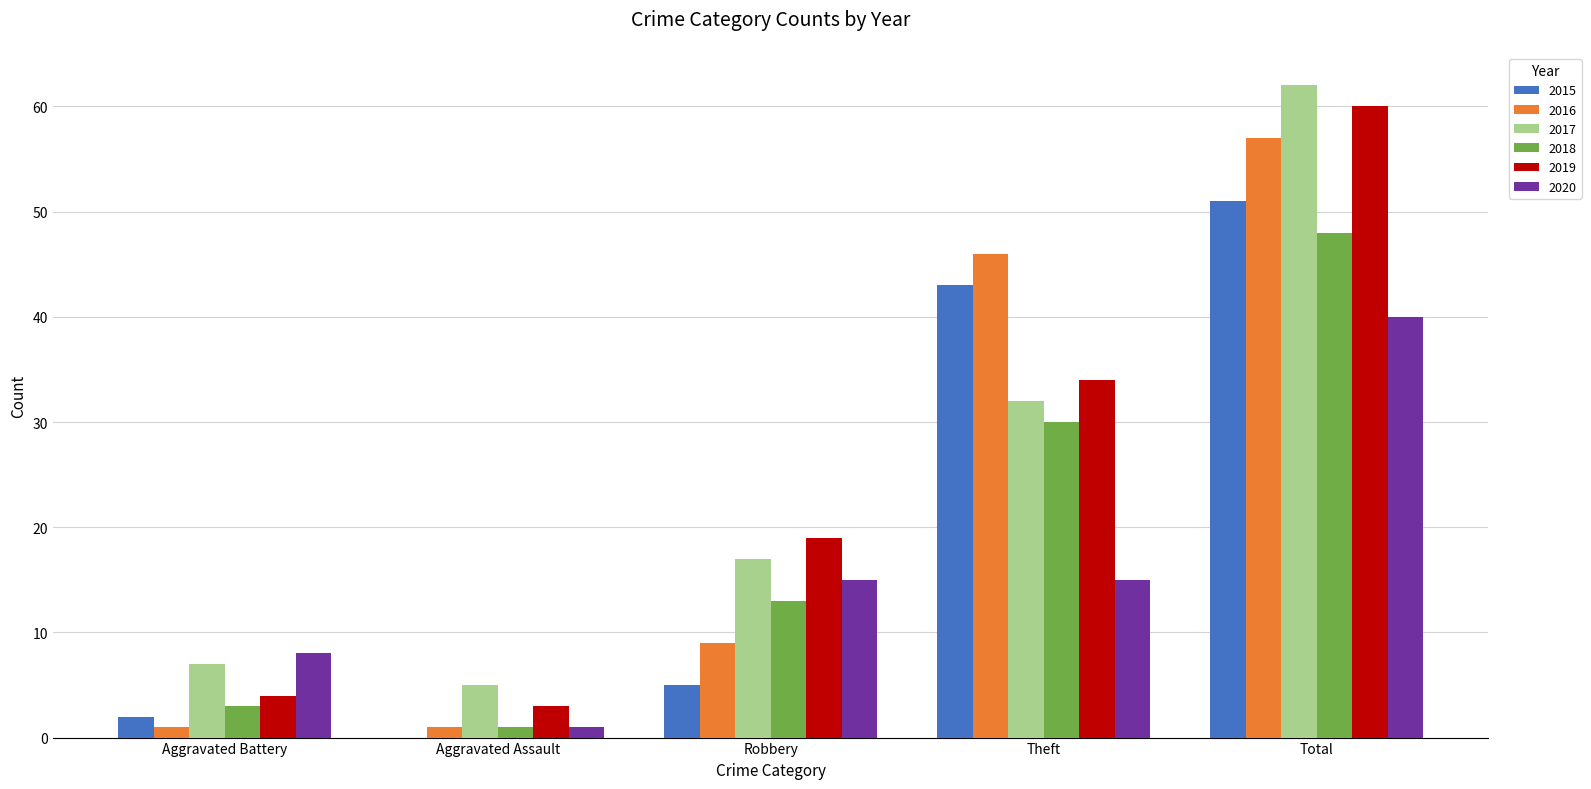

Reading left to right, transcribe all the data shown in this chart.

2015: Aggravated Battery=2	Aggravated Assault=0	Robbery=5	Theft=43	Total=51
2016: Aggravated Battery=1	Aggravated Assault=1	Robbery=9	Theft=46	Total=57
2017: Aggravated Battery=7	Aggravated Assault=5	Robbery=17	Theft=32	Total=62
2018: Aggravated Battery=3	Aggravated Assault=1	Robbery=13	Theft=30	Total=48
2019: Aggravated Battery=4	Aggravated Assault=3	Robbery=19	Theft=34	Total=60
2020: Aggravated Battery=8	Aggravated Assault=1	Robbery=15	Theft=15	Total=40